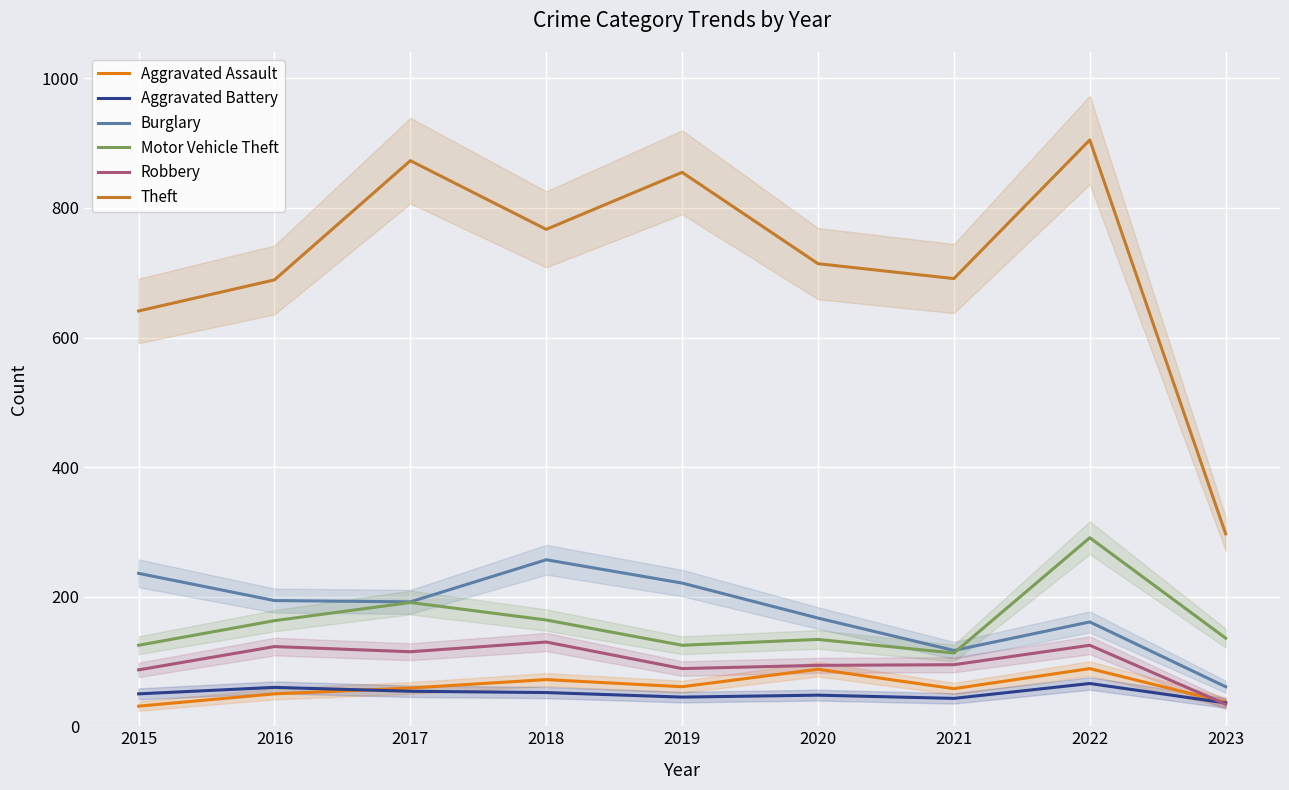

At which category does Aggravated Battery reach its first local valley?

2019